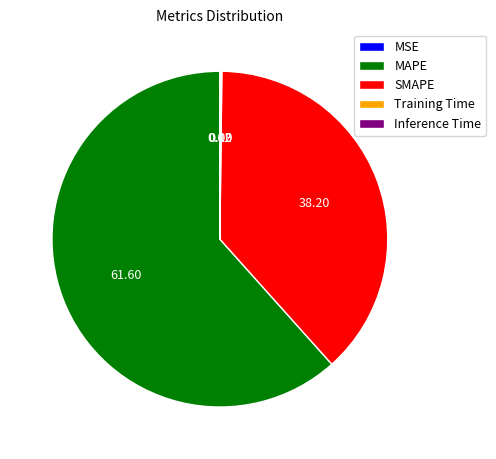

Does any single category account for the majority?

Yes